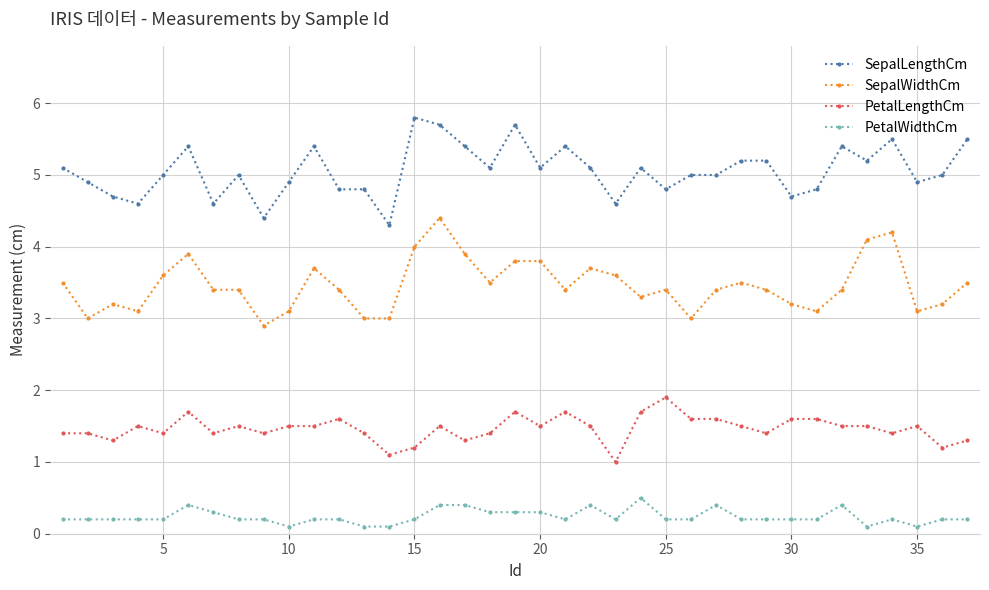

True or false: PetalLengthCm and SepalLengthCm intersect in this chart.

False